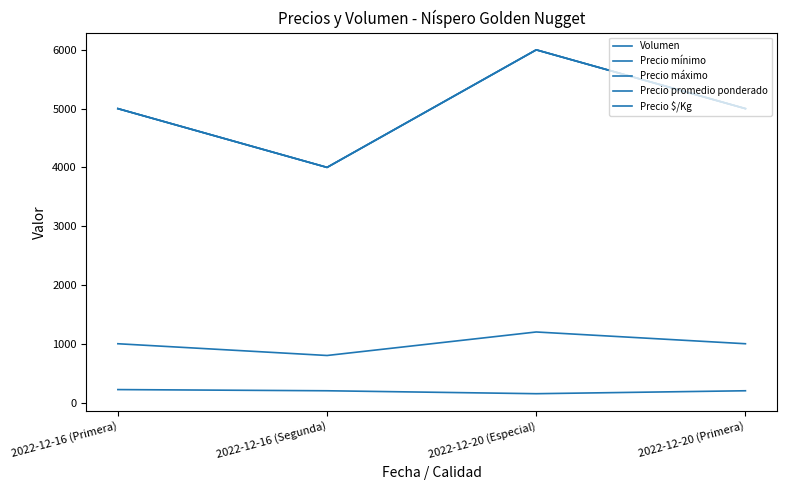

The Precio promedio ponderado series shows 9118 at 2022-12-20 (Especial). True or false?

False